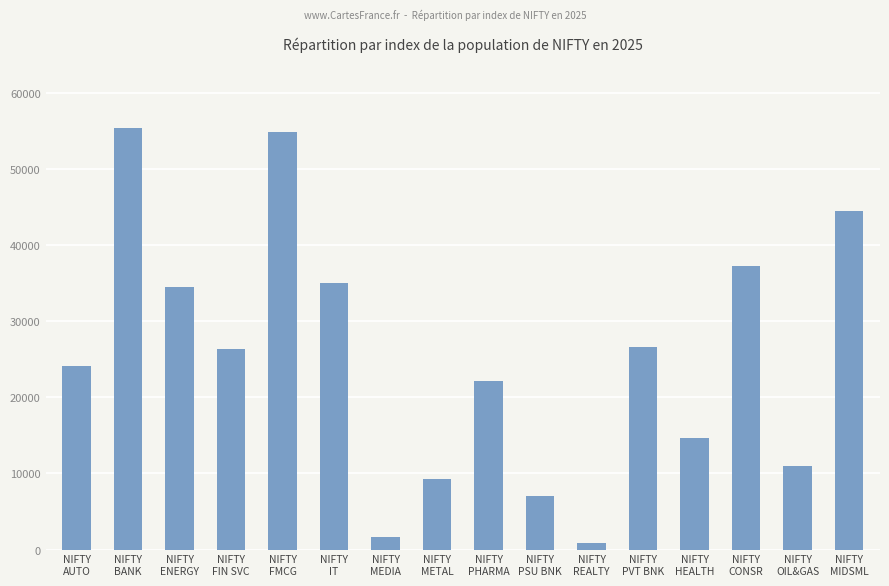

At which category does the chart reach its minimum across all series?

NIFTY
REALTY